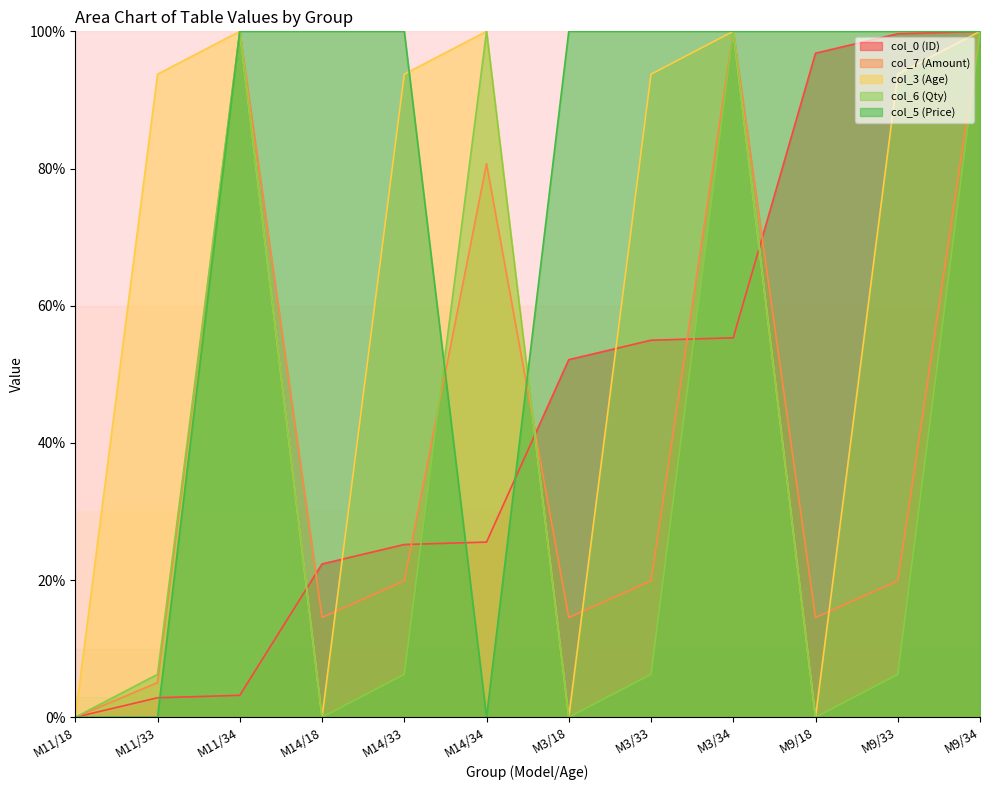

How many data points in col_3 (Age) are above 93?

8